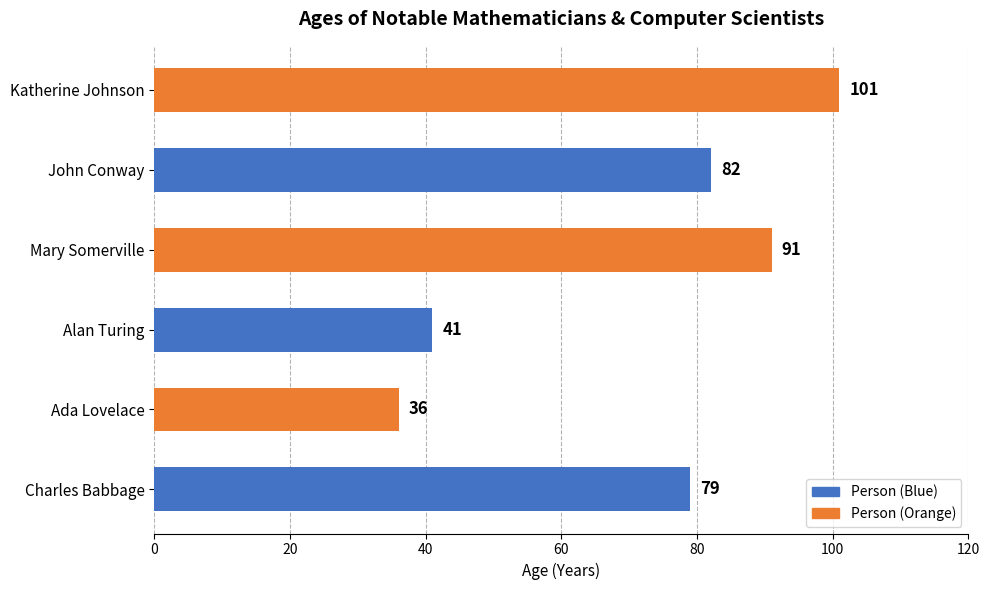

How many data points does each series have?

6